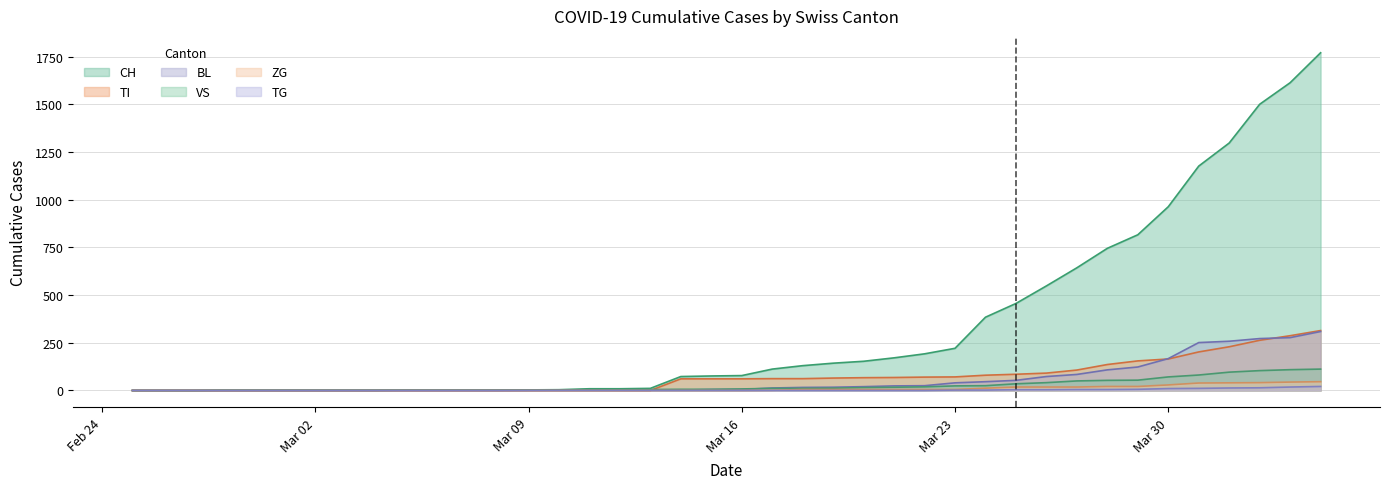

True or false: TI and CH intersect in this chart.

False